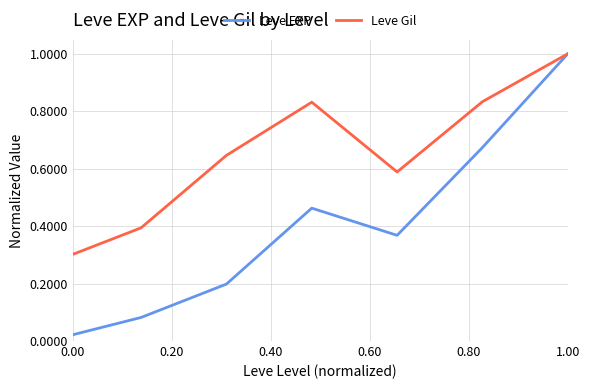

List the series in order of their overall mean, lowest first.

Leve EXP, Leve Gil